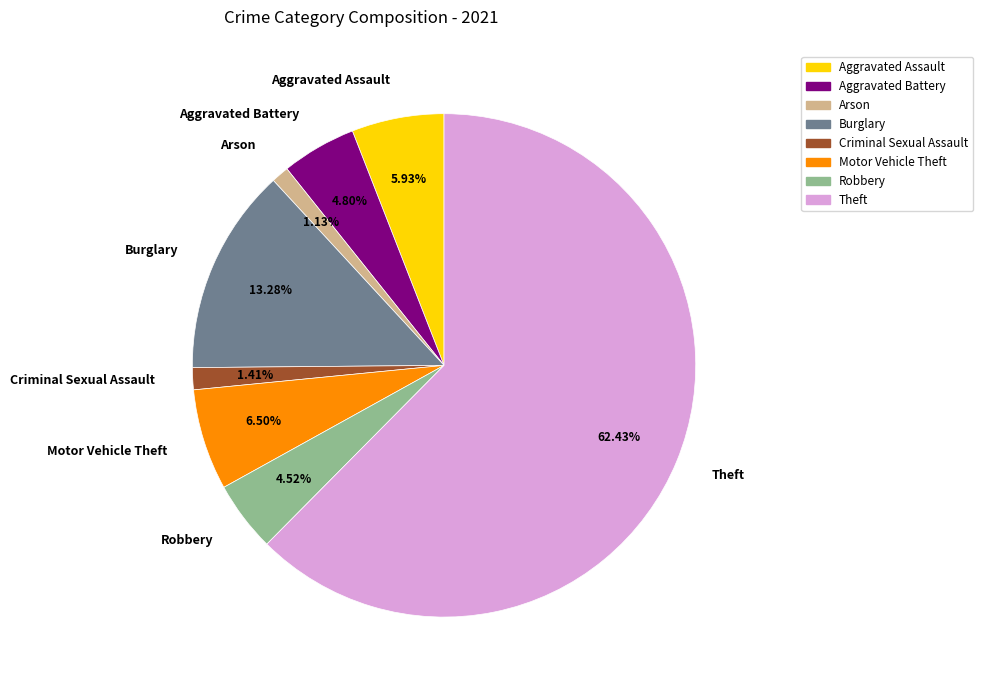

Is there a majority slice in this chart?

Yes